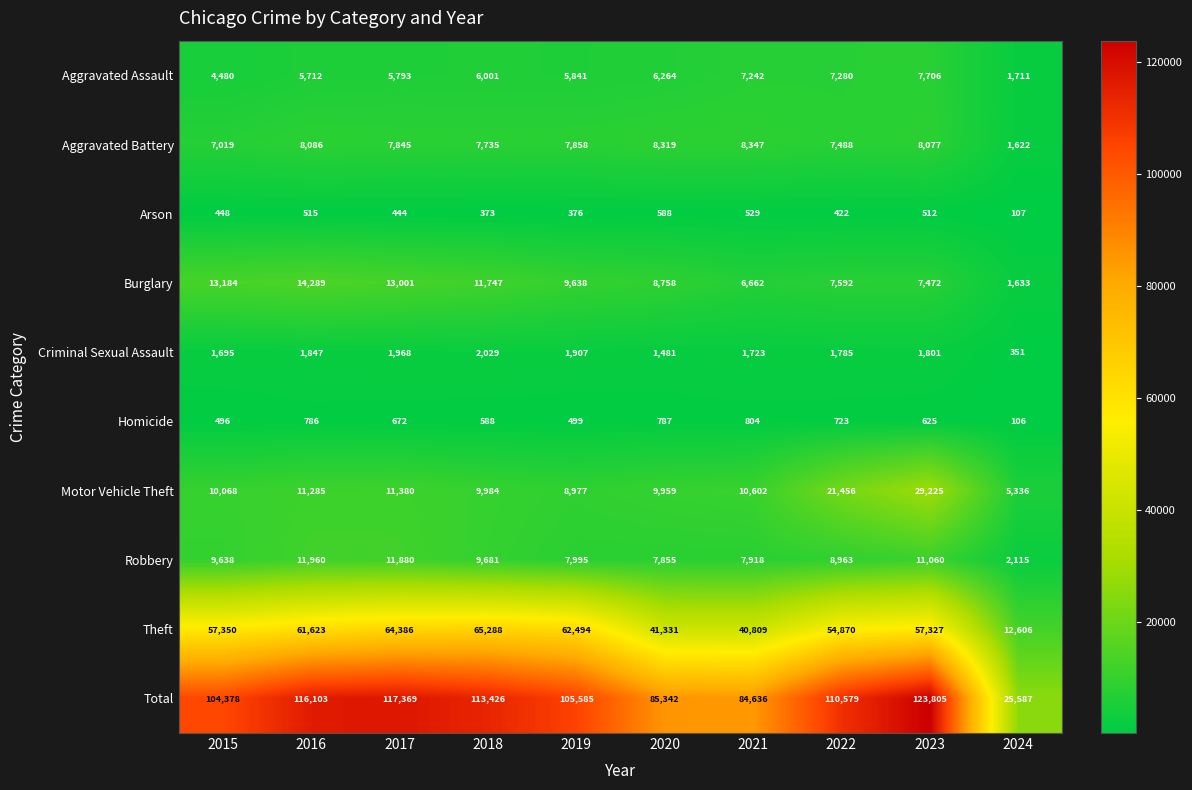

What is the difference between the Burglary values at 2022 and 2018?

4155